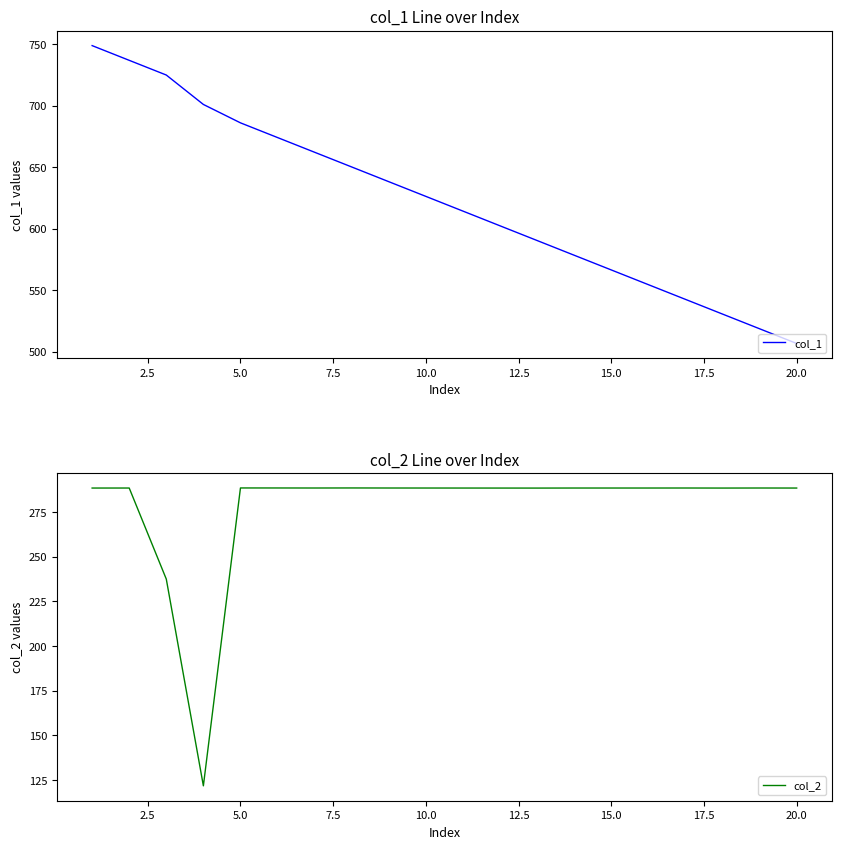

What is the difference between the second highest and second lowest values in the col_1 series?

218.2